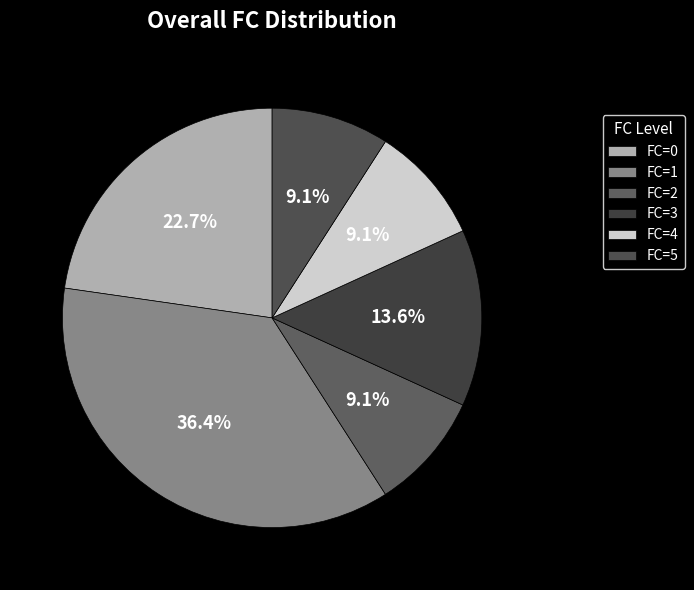

Is there a majority slice in this chart?

No